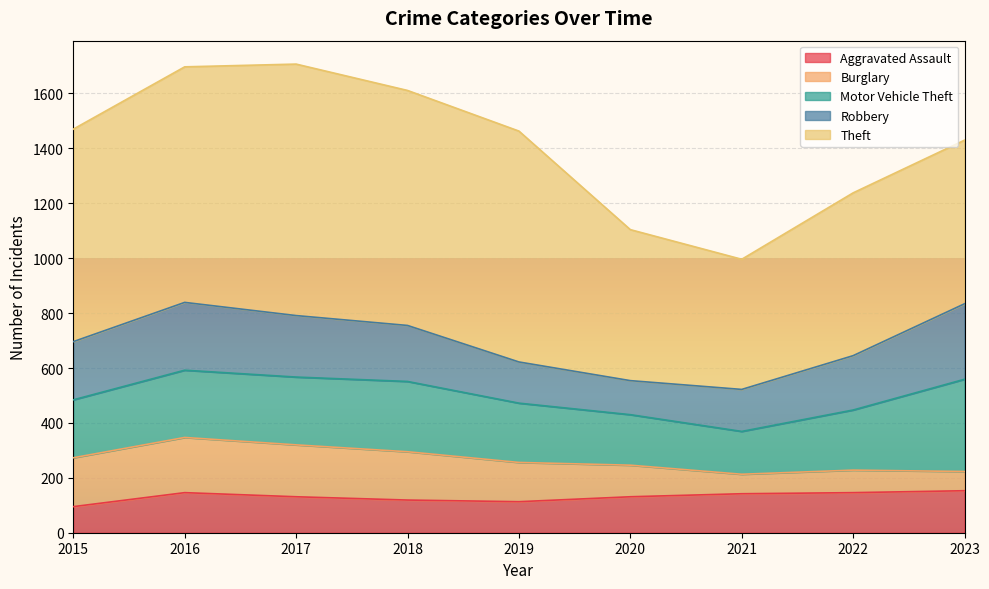

What is the sum of the Burglary values at 2021 and 2017?

260